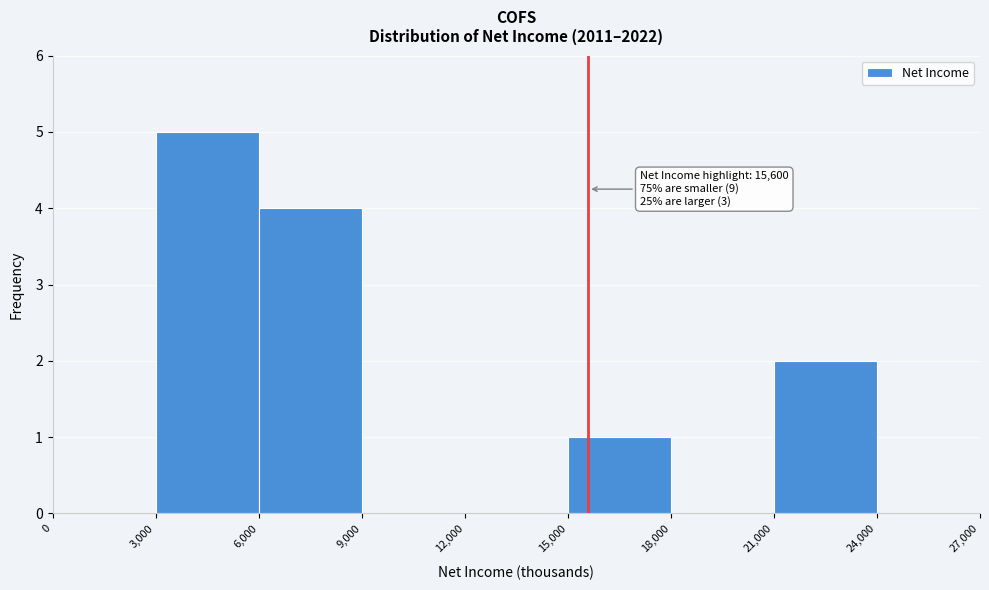

Which range on the x-axis has the tallest bar?

3,000 to 6,000